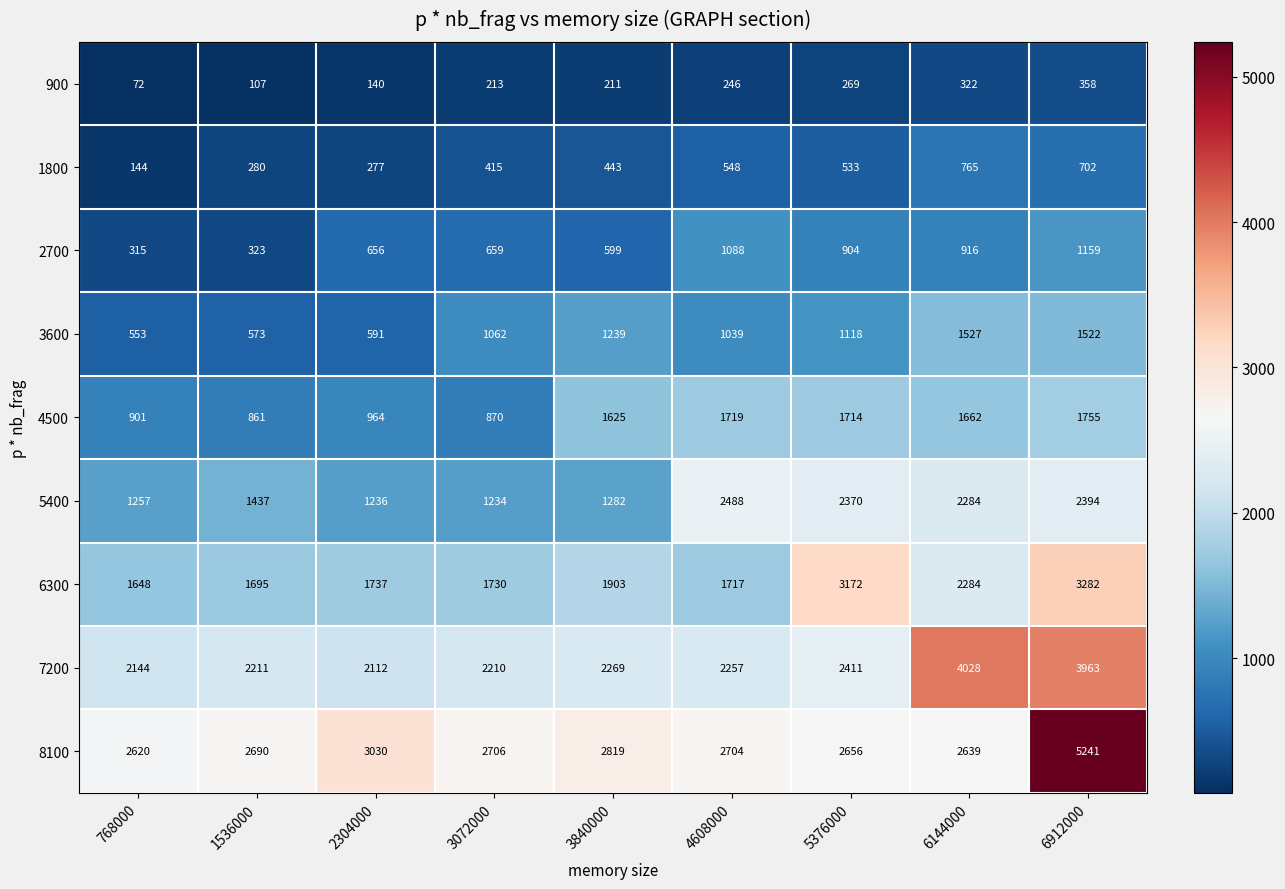

What is the difference between the highest and lowest values at 3072000?

2493